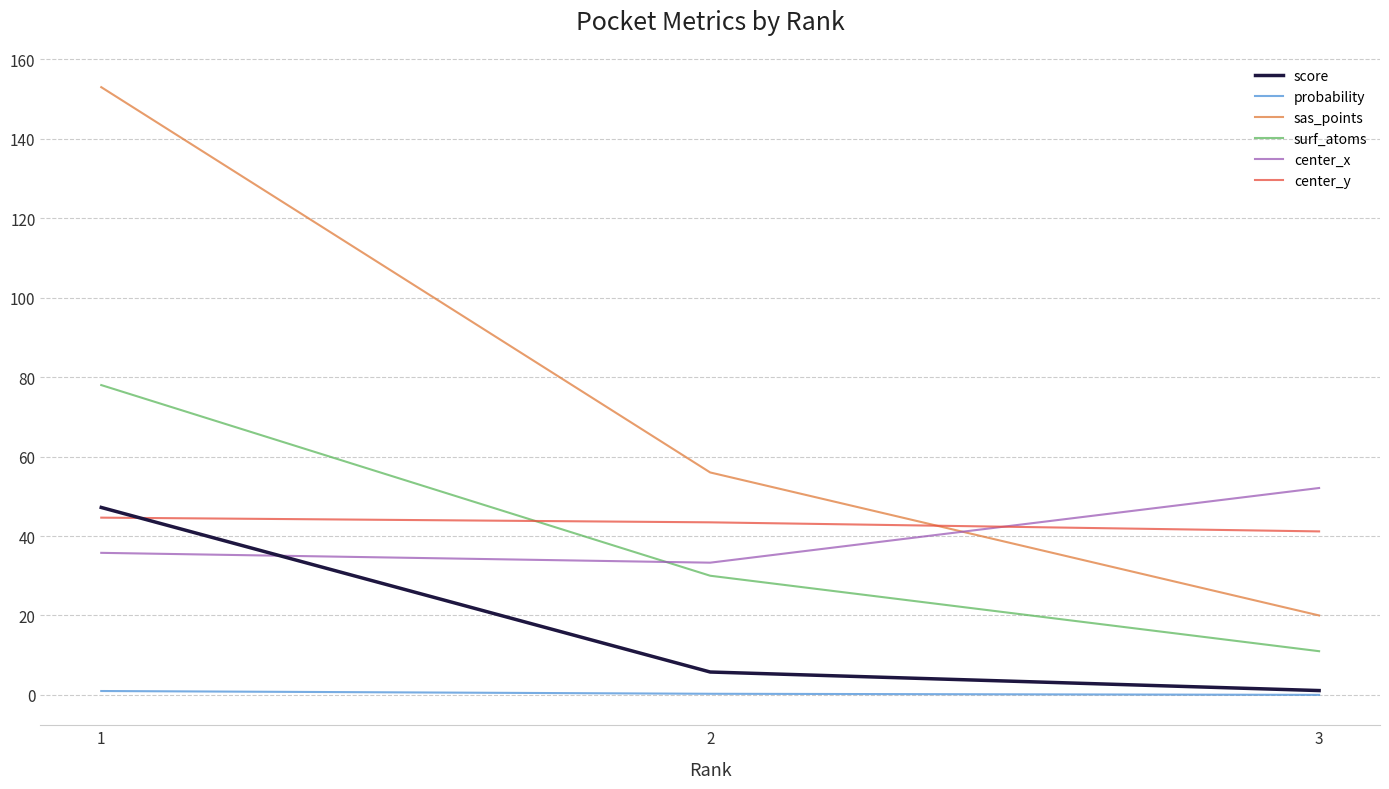

At which label does sas_points first exceed 56?

1